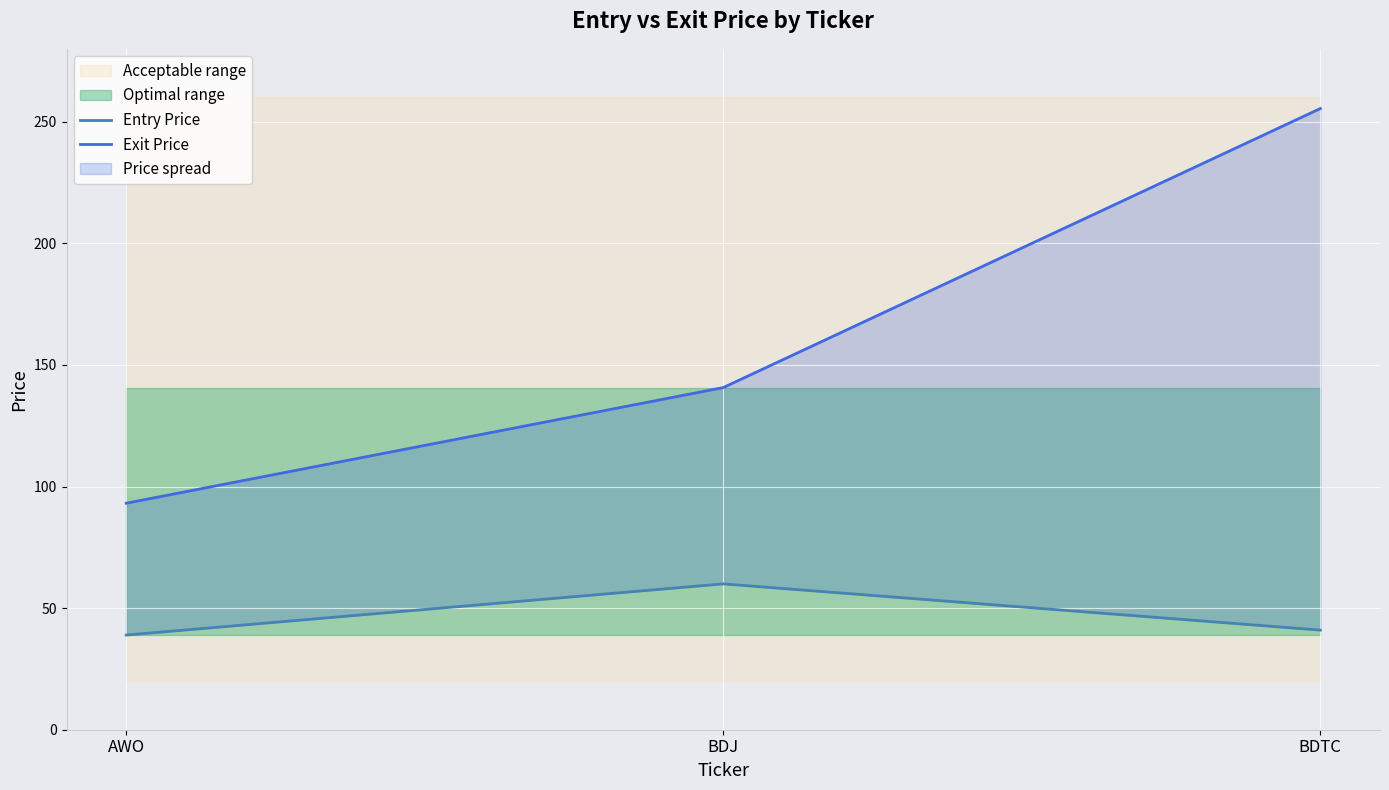

Is this an area chart (filled region under the line)?

No